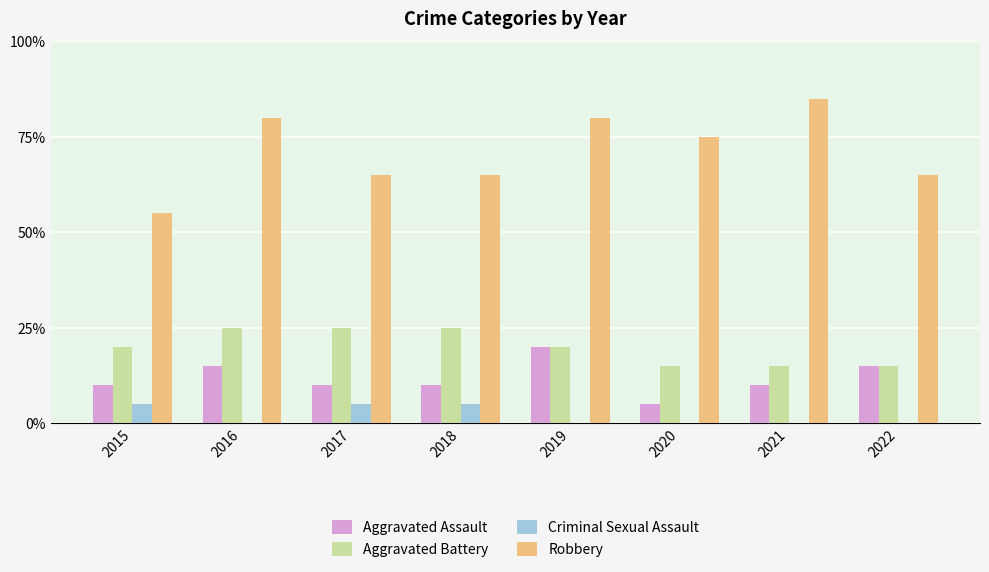

What is the difference between the maximum and minimum values in the Aggravated Battery series?

2